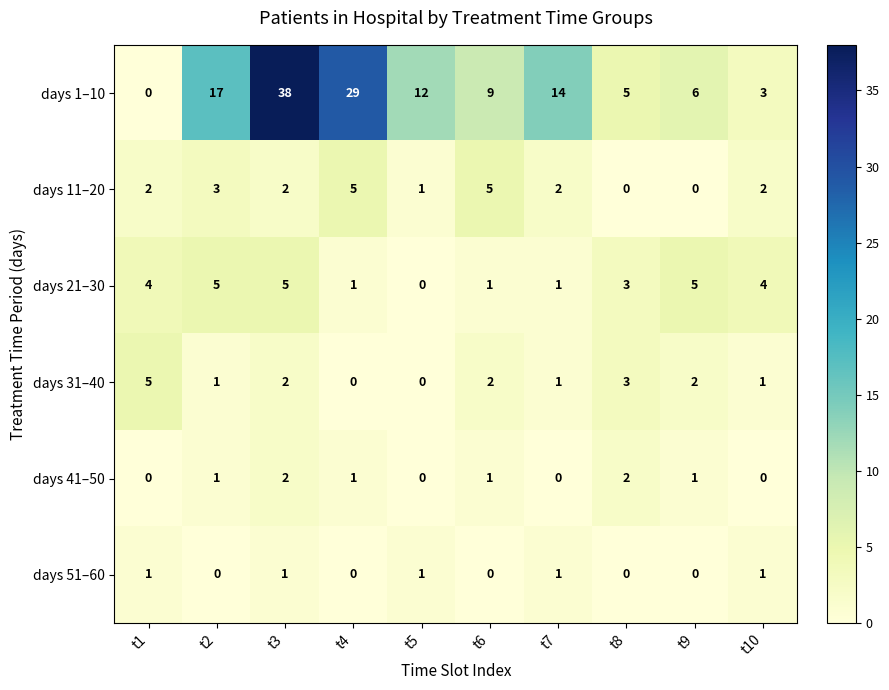

Which category has the lowest value in the days 1–10 series?

t1